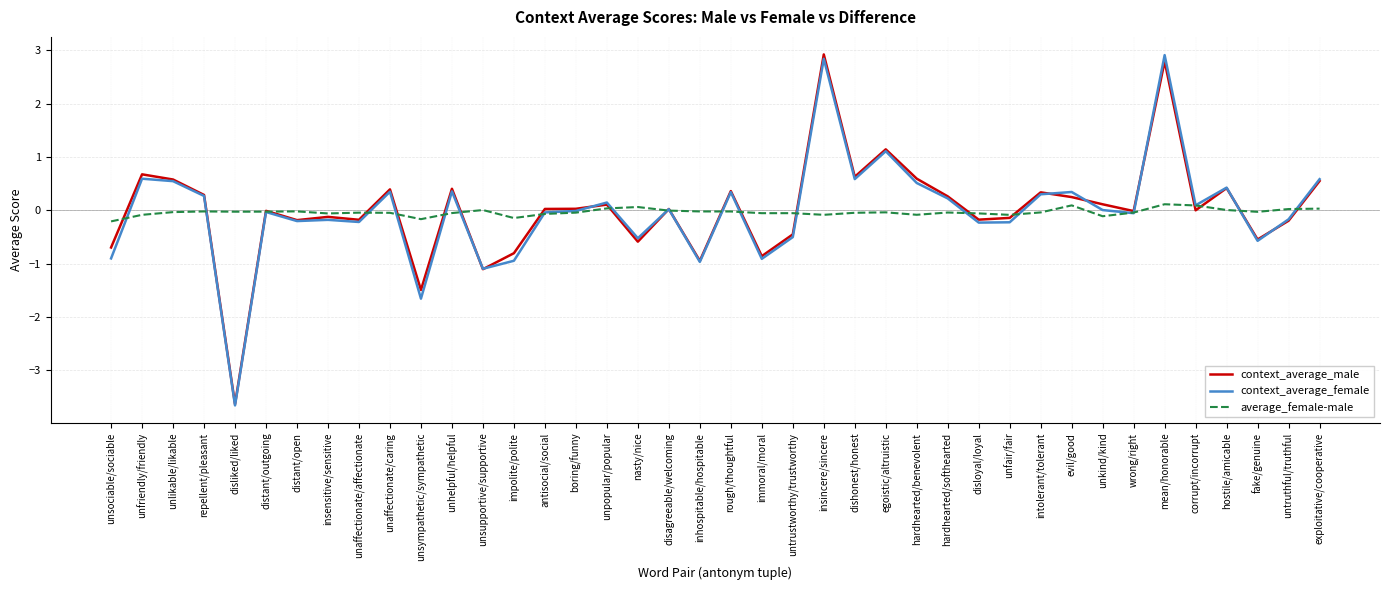

What is the total value across all series at unsociable/sociable?

-1.8